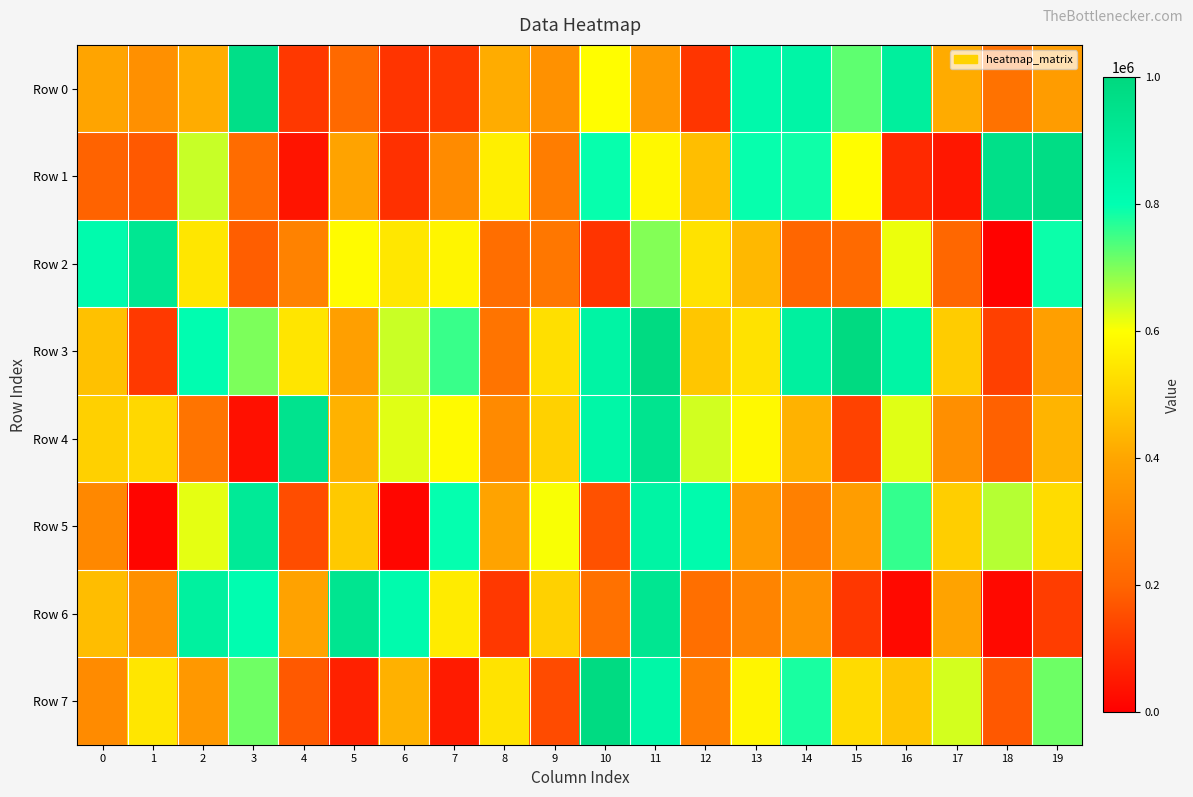

At which category is the sum across all series the highest?

11